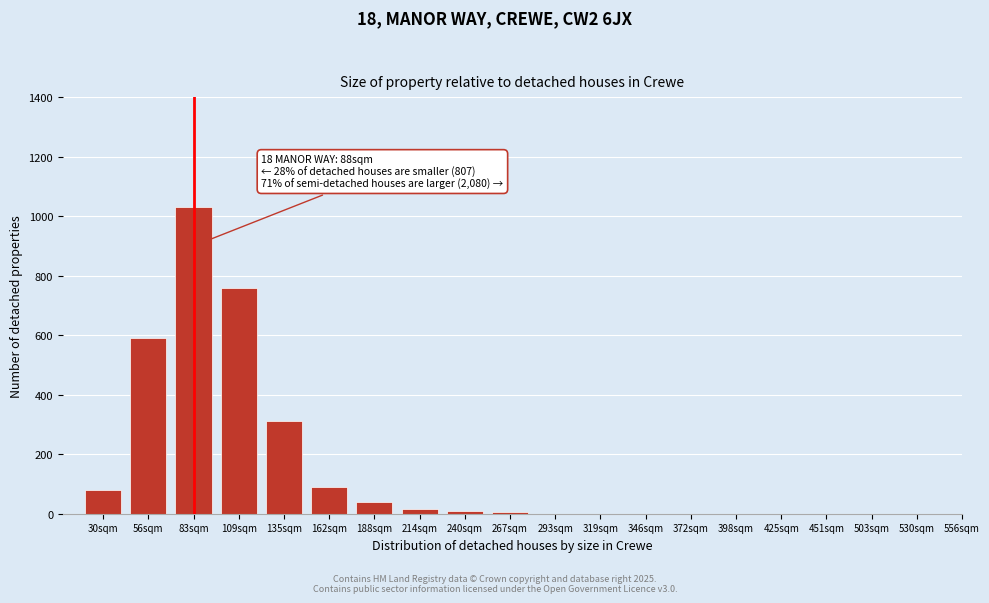

Is it true that the value at 56sqm is 590?

True